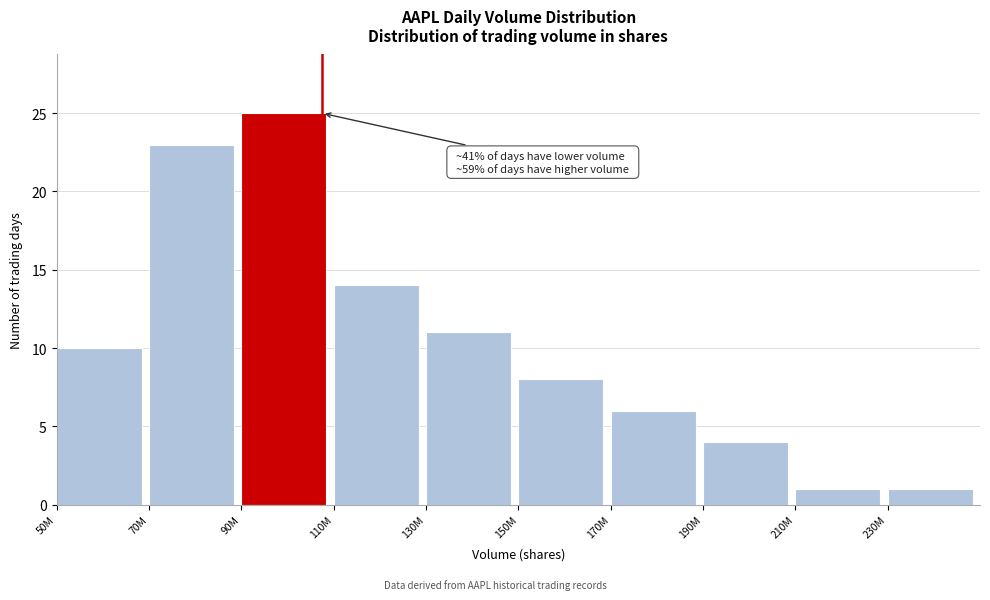

Reading left to right, list all the values displayed in this chart.

50M=10	70M=23	90M=25	110M=14	130M=11	150M=8	170M=6	190M=4	210M=1	230M=1